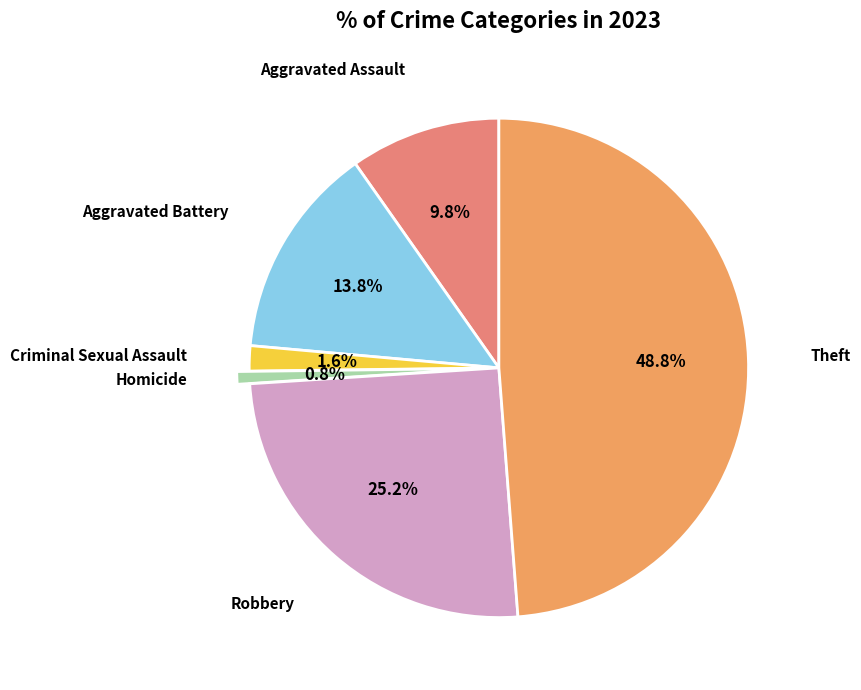

Count the number of slices in the pie.

6